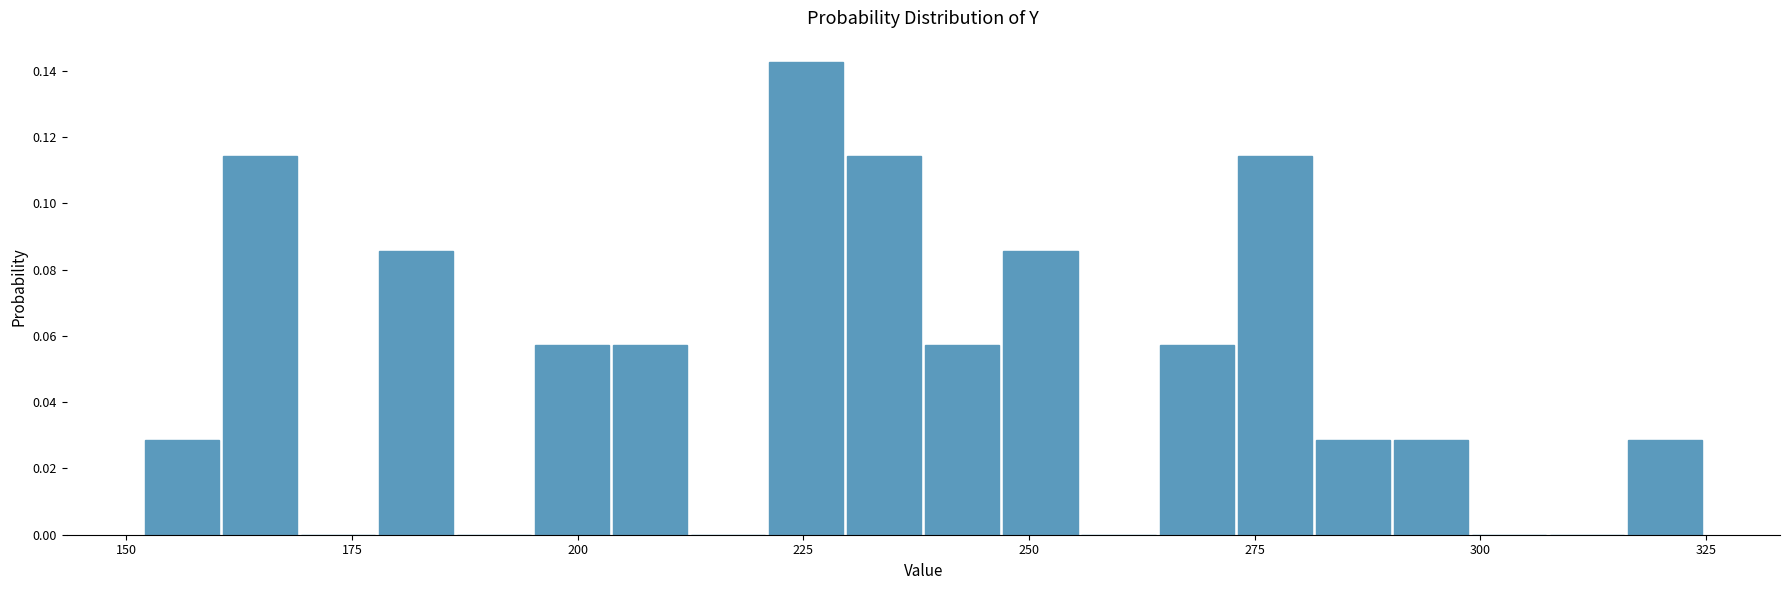

Read against the x-axis, roughly where is the centre of the tallest bar?

225